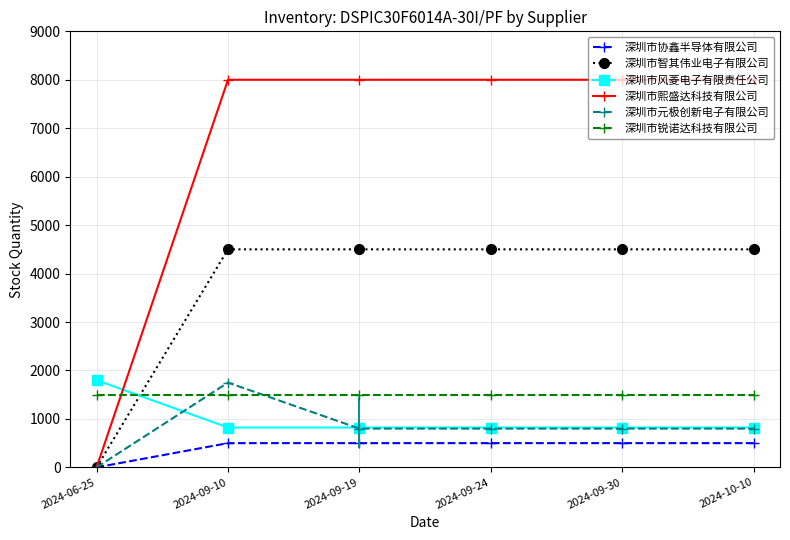

What is the label of the 4th point from the left?

2024-09-24